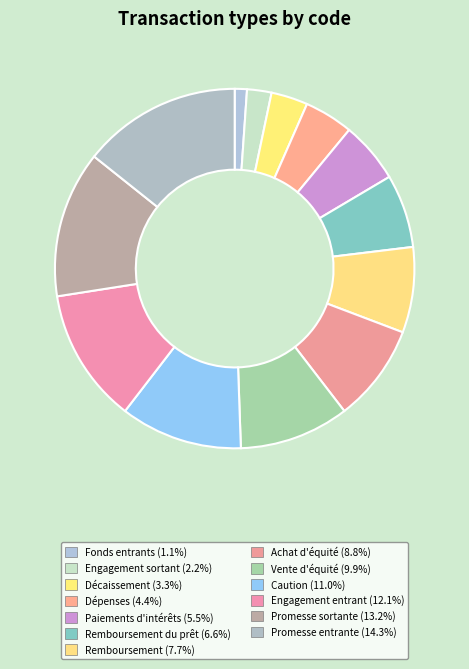

Does any single category account for the majority?

No